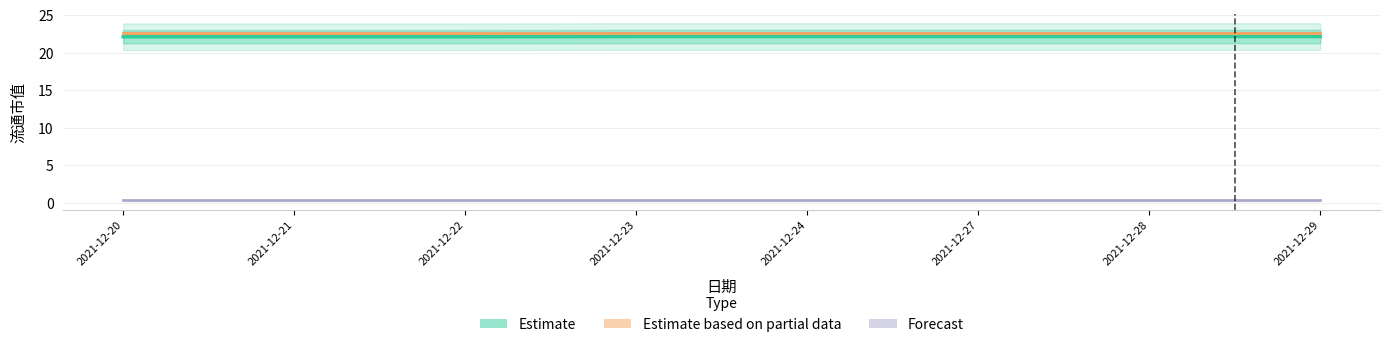

What are all the series names shown in the legend?

Estimate, Estimate based on partial data, Forecast